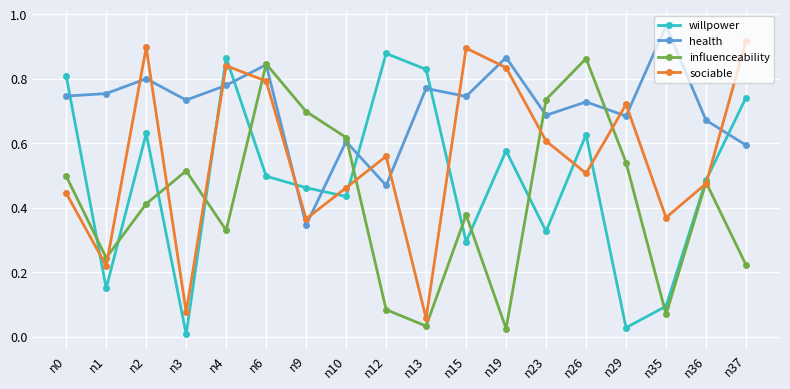

List the series in order of their peak value, highest first.

health, sociable, willpower, influenceability